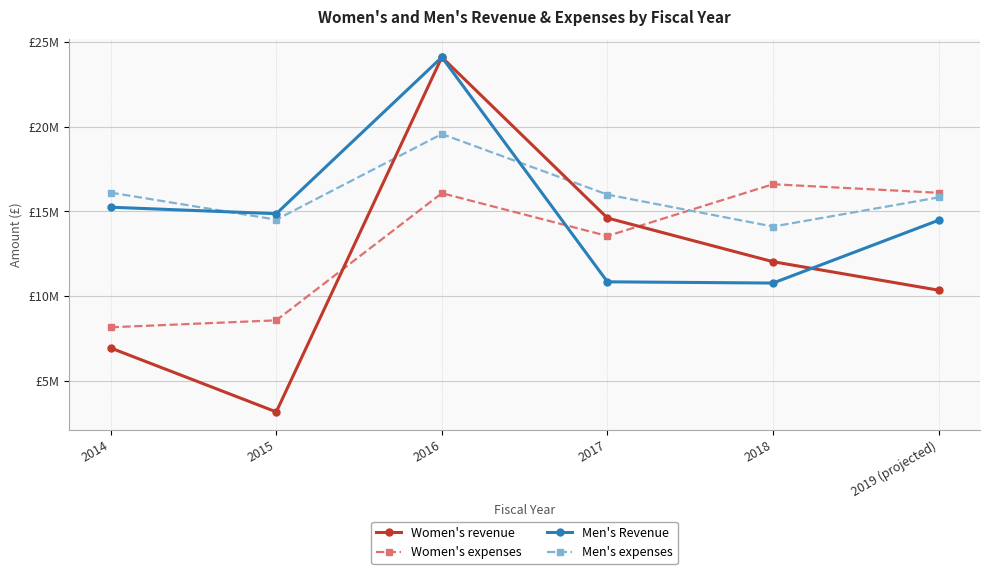

List the labels in order of Women's expenses value, smallest first.

2014, 2015, 2017, 2016, 2019 (projected), 2018